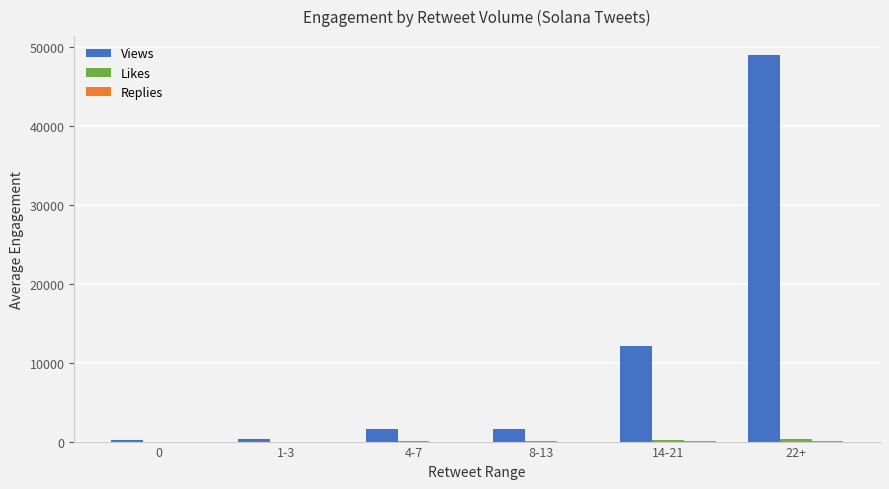

How many data points does each series have?

6